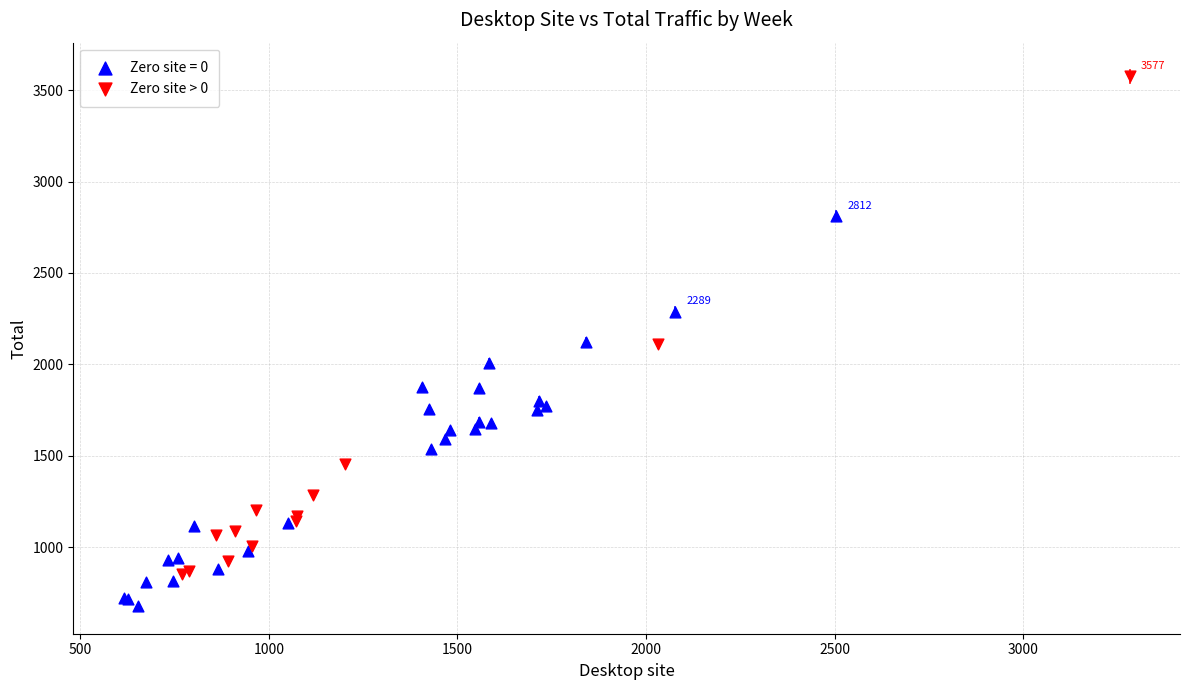

Which series reaches the minimum Y coordinate?

Zero site = 0